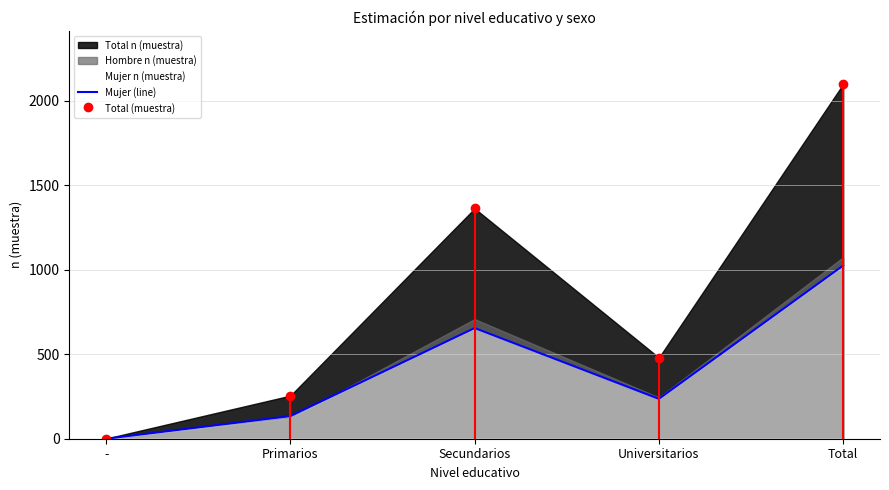

How many lines are shown in the chart?

1